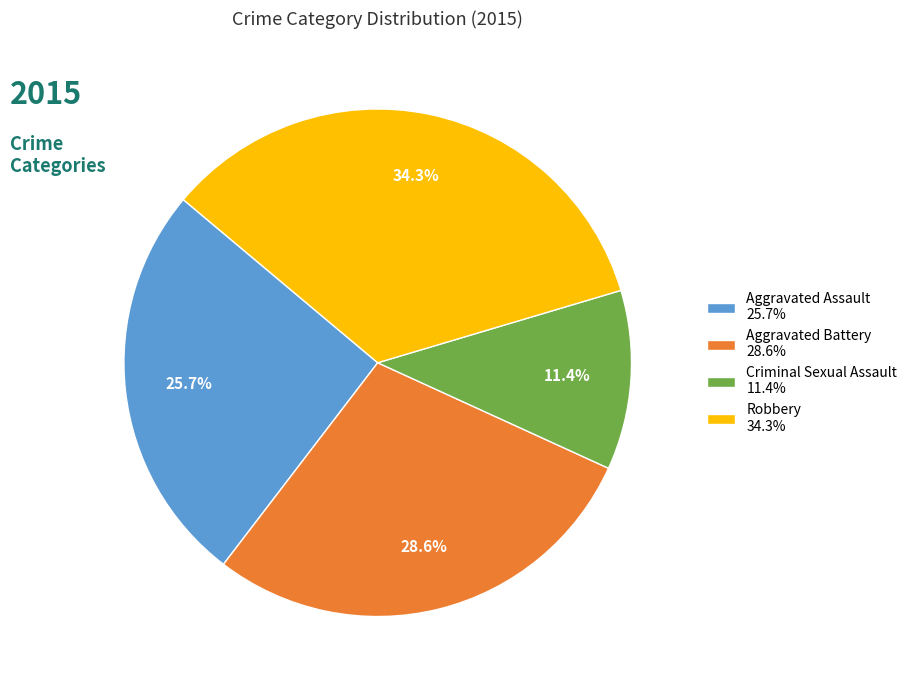

Does Aggravated Battery represent more than half of the total?

No